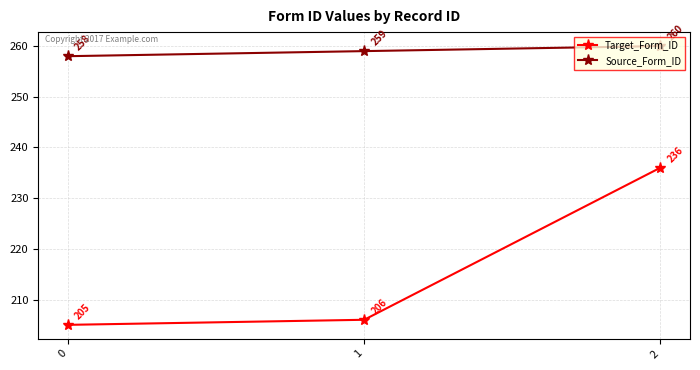

What is the minimum value for Source_Form_ID?

258